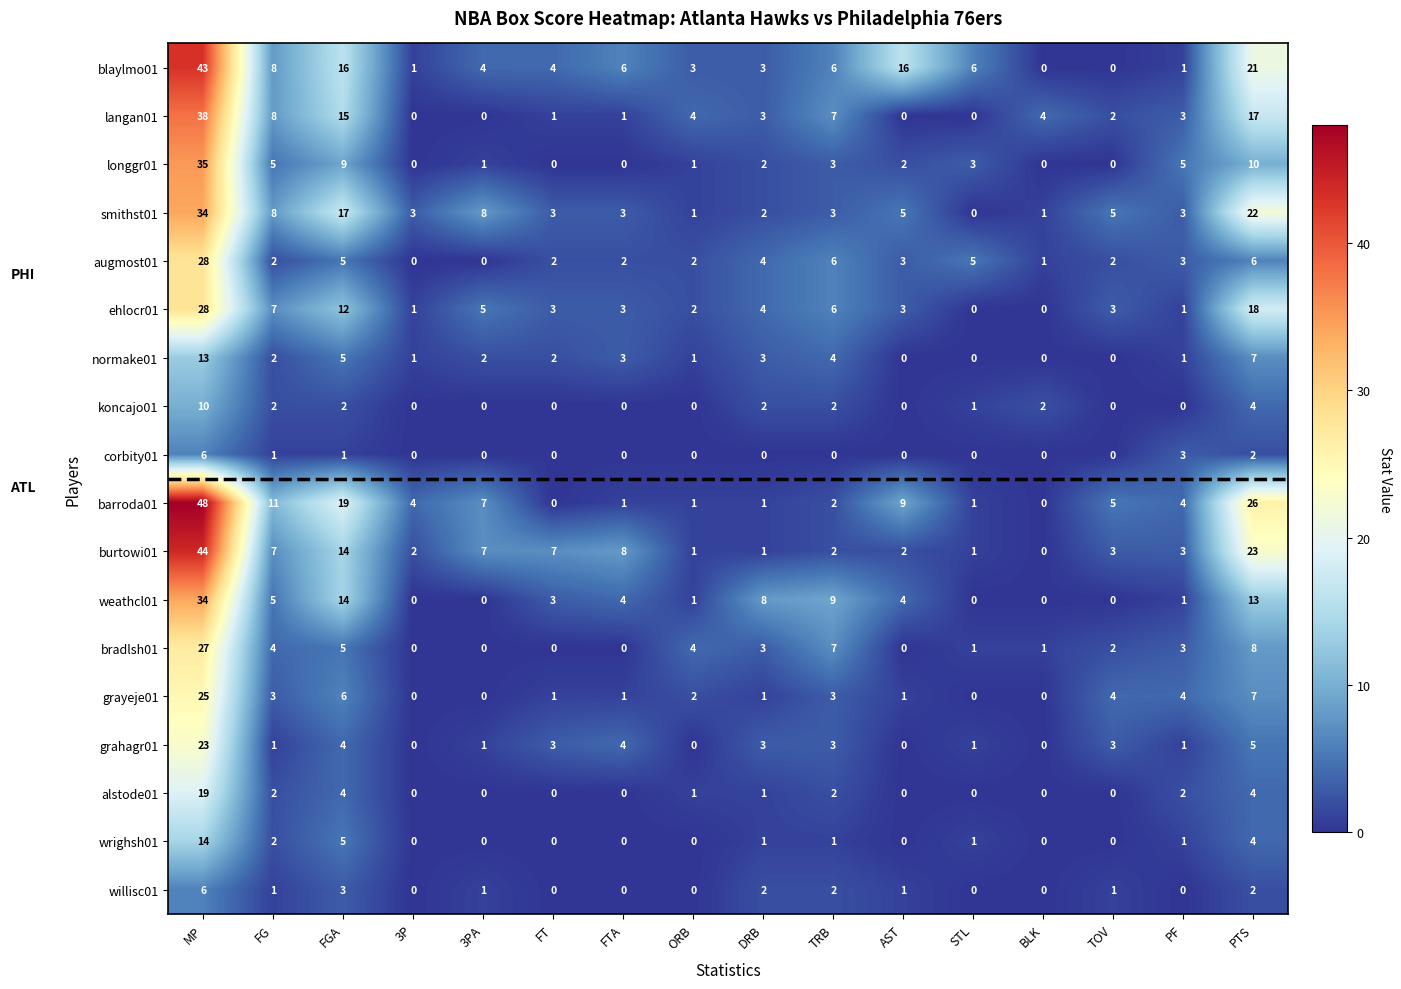

How many data points does each series have?

16